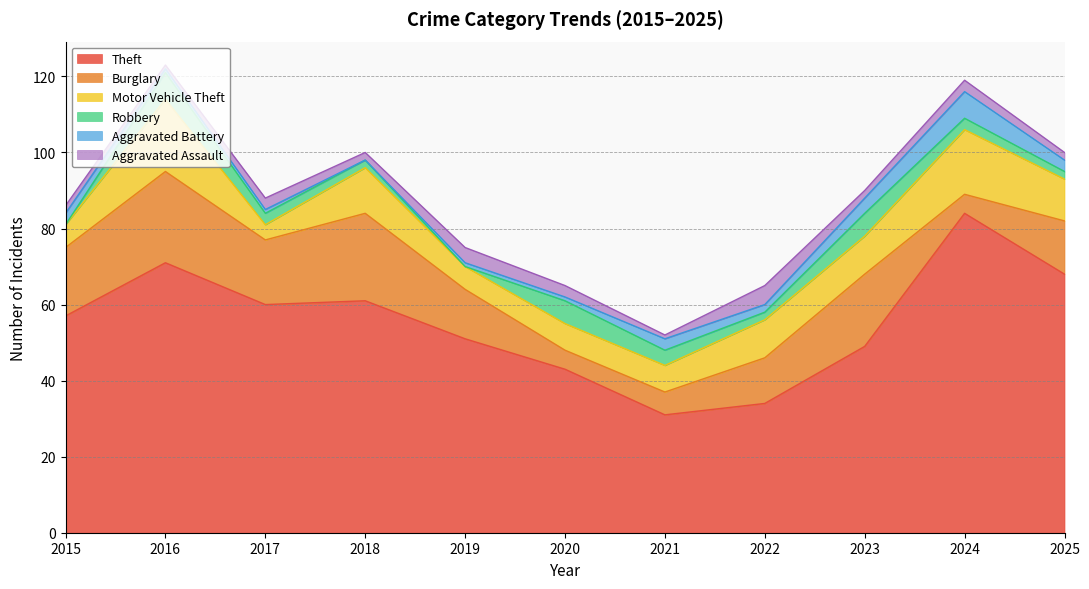

How many times do Burglary and Motor Vehicle Theft cross each other?

4